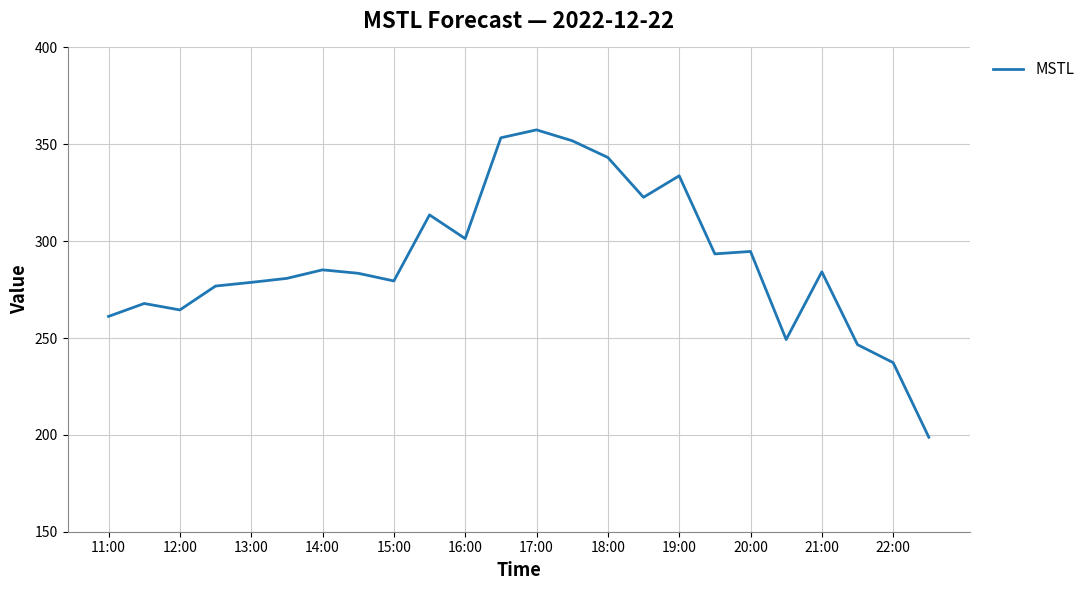

What is the minimum value shown in the chart?

198.8